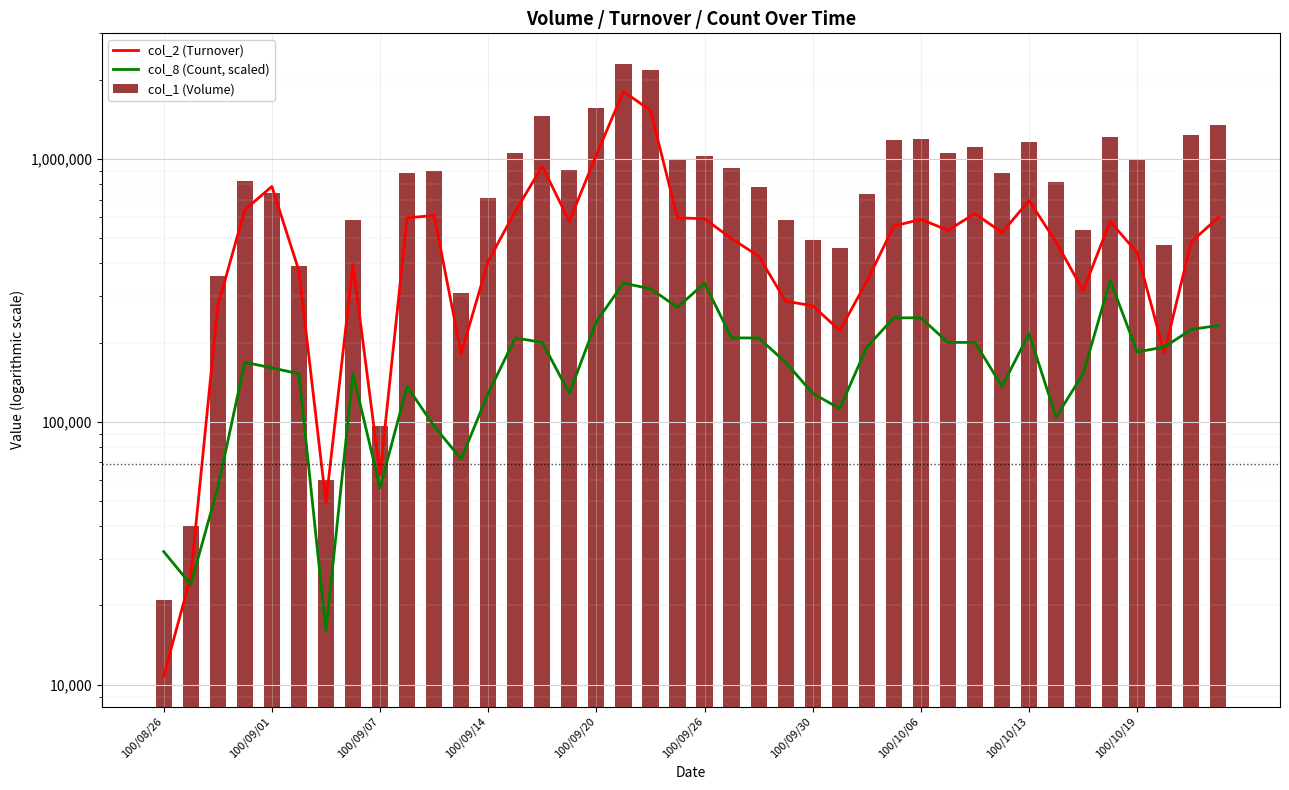

What is the highest value of the col_2 (Turnover) series?

1802720.0